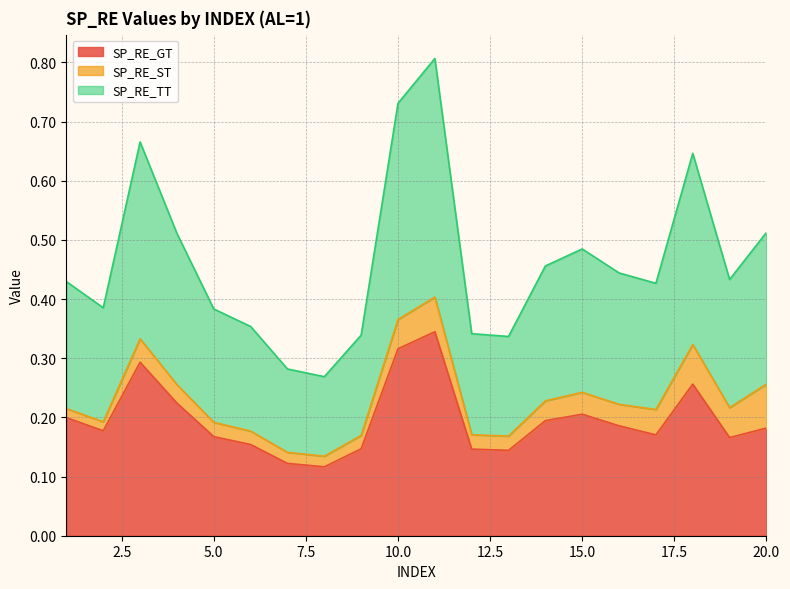

Does the chart have visible grid lines?

Yes